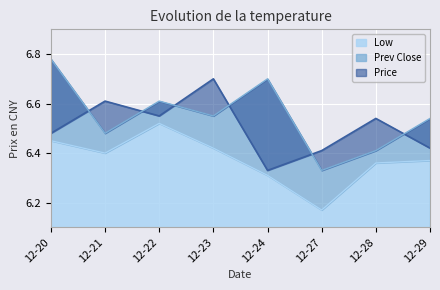

How many distinct data groups are displayed?

3